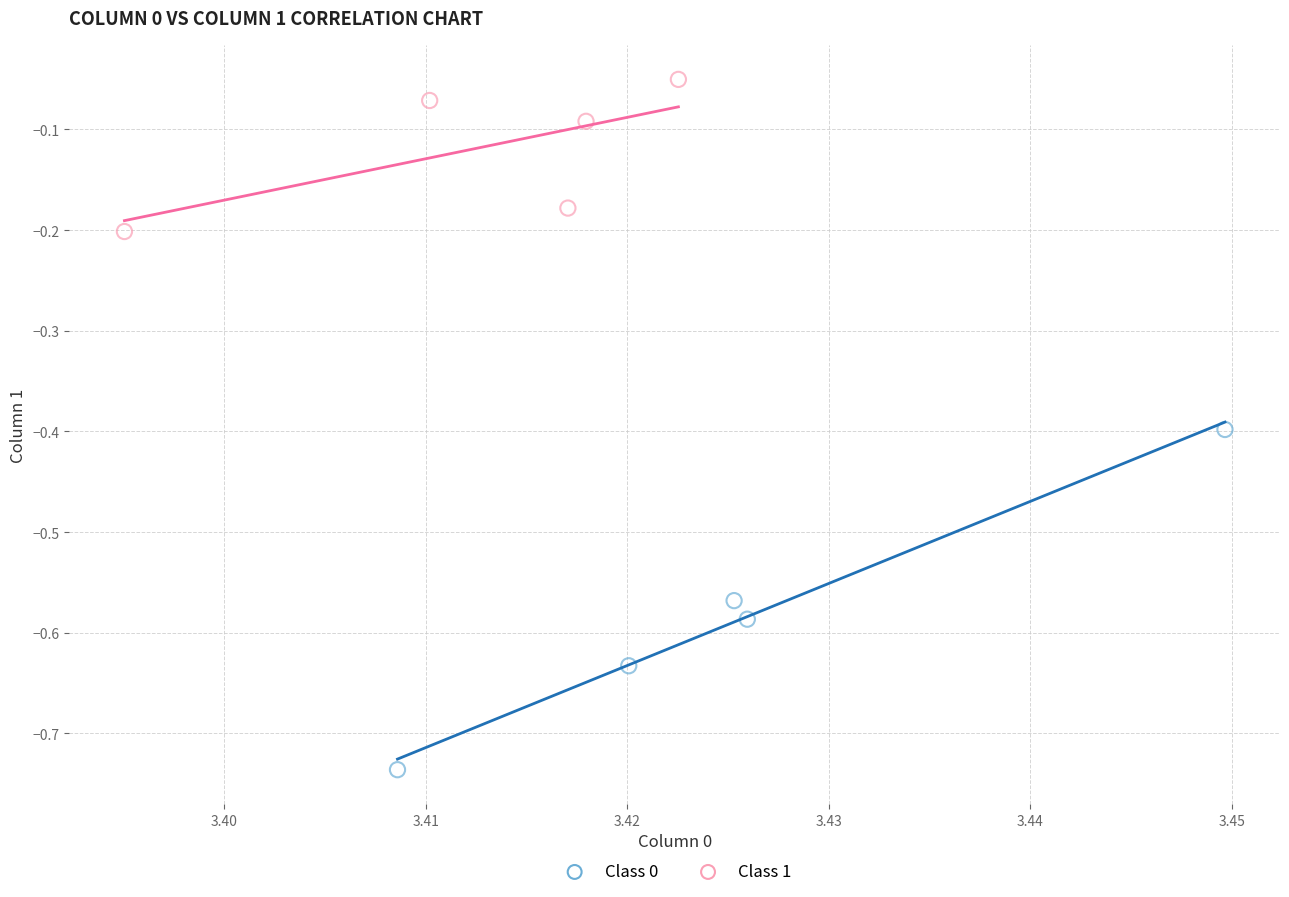

Which series reaches the maximum Y coordinate?

Class 1